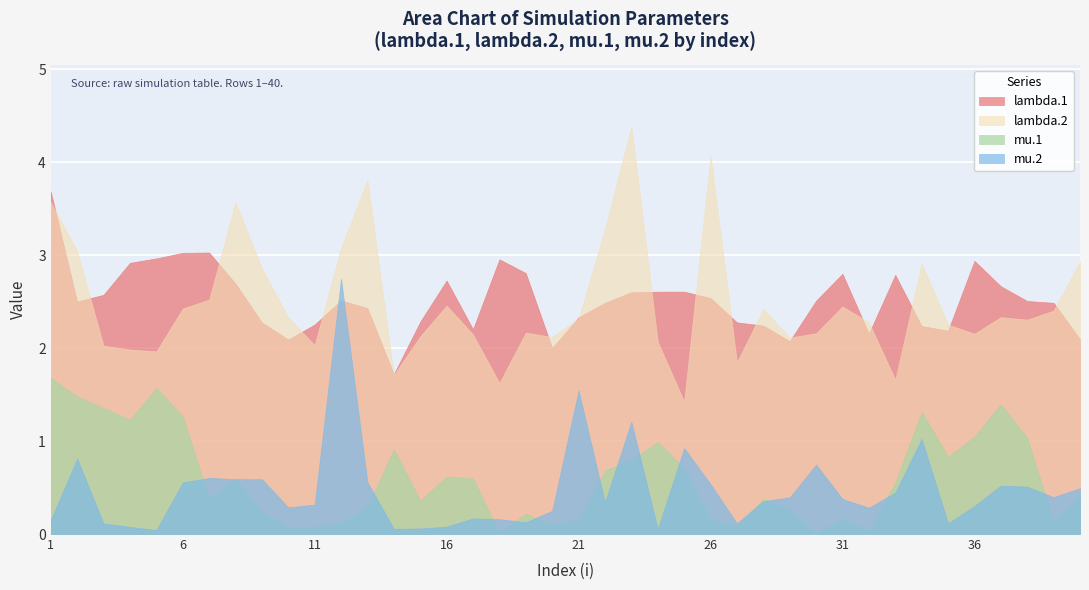

True or false: lambda.2 and mu.1 intersect in this chart.

False